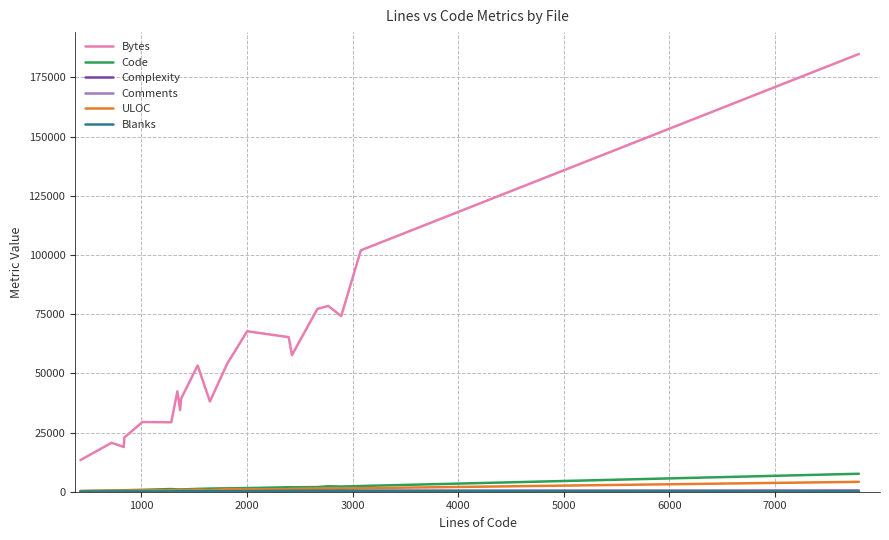

Which series has the largest range (max minus min)?

Bytes